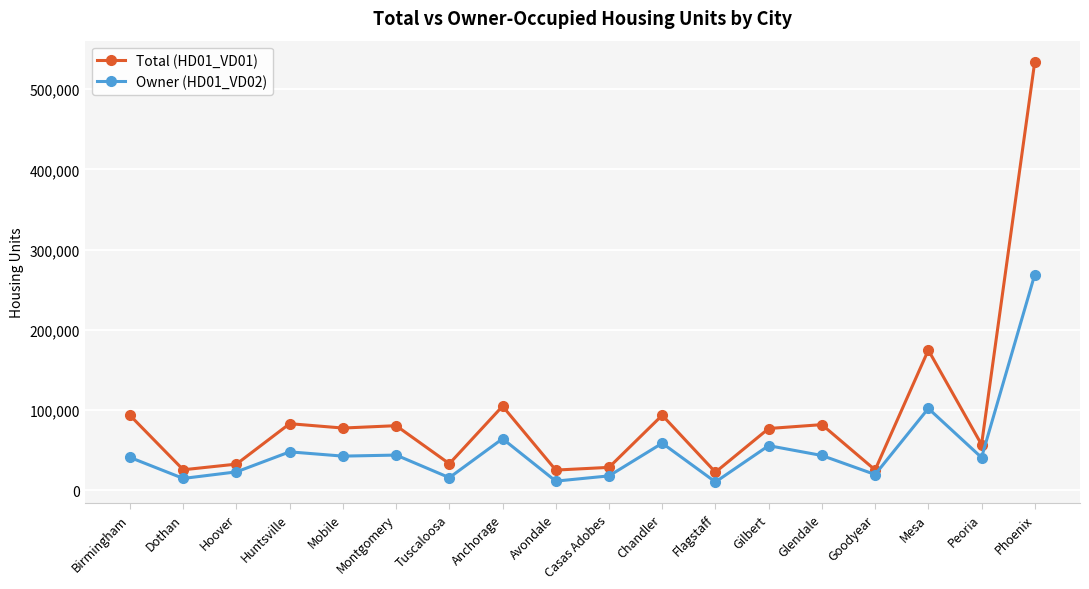

Is the value of Total (HD01_VD01) at Phoenix greater than the value of Owner (HD01_VD02) at Tuscaloosa?

Yes